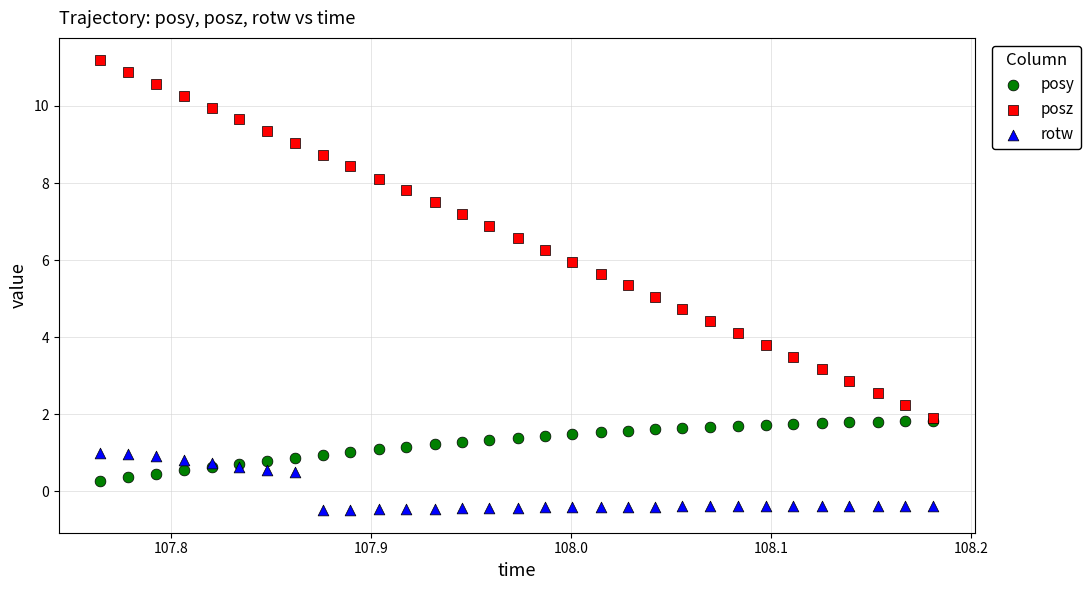

Which series reaches the maximum Y coordinate?

posz